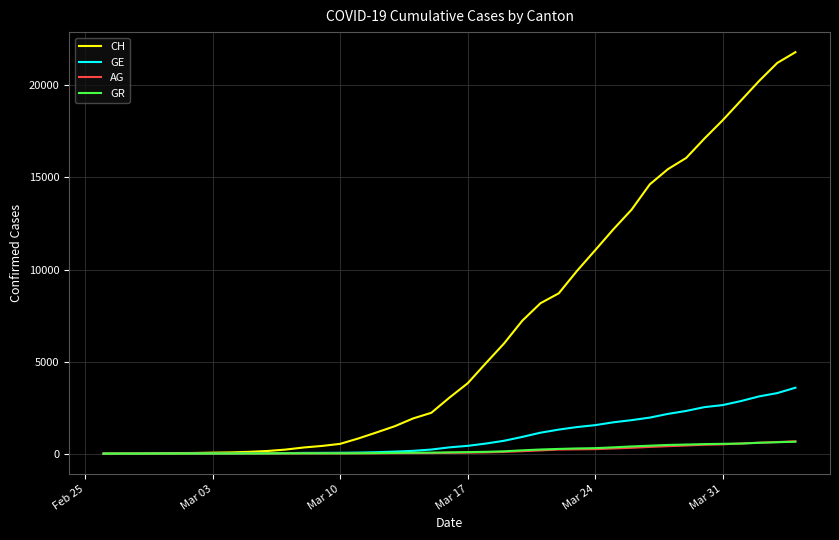

Which series has the widest spread of values?

CH